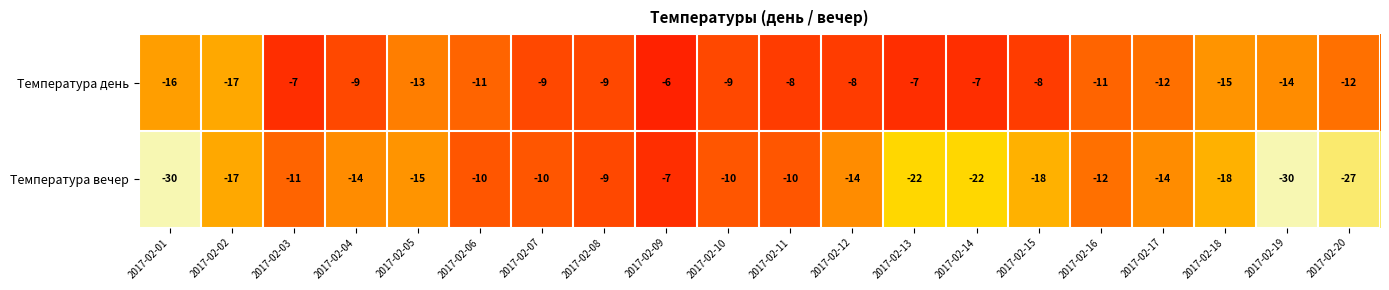

The Температура день series shows -16 at 2017-02-01. True or false?

True